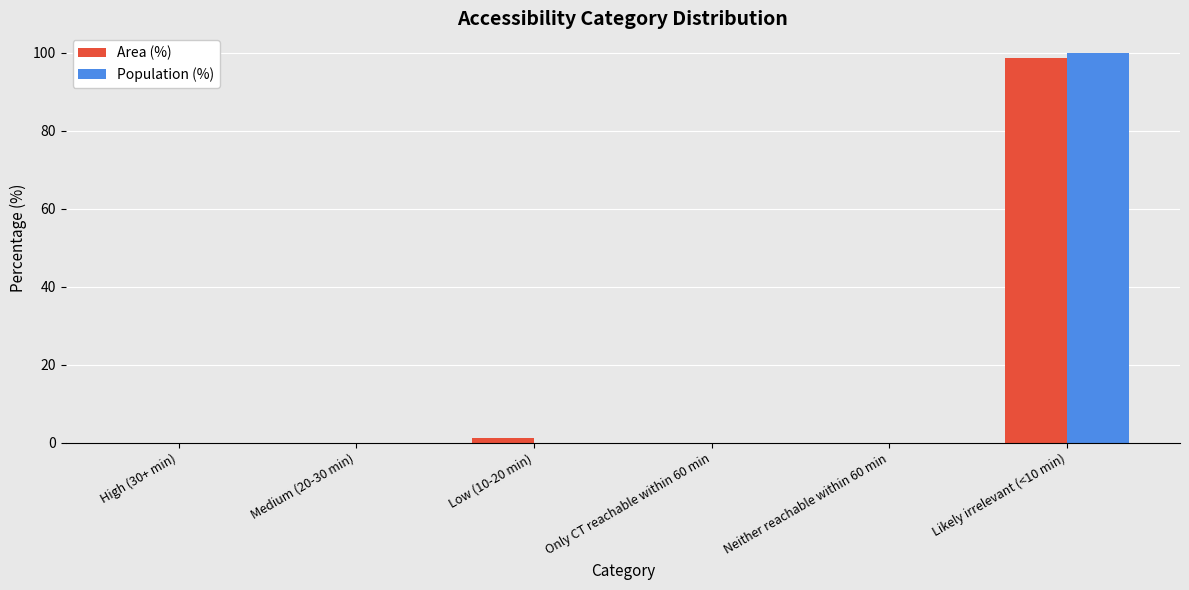

Are the bars horizontal?

No